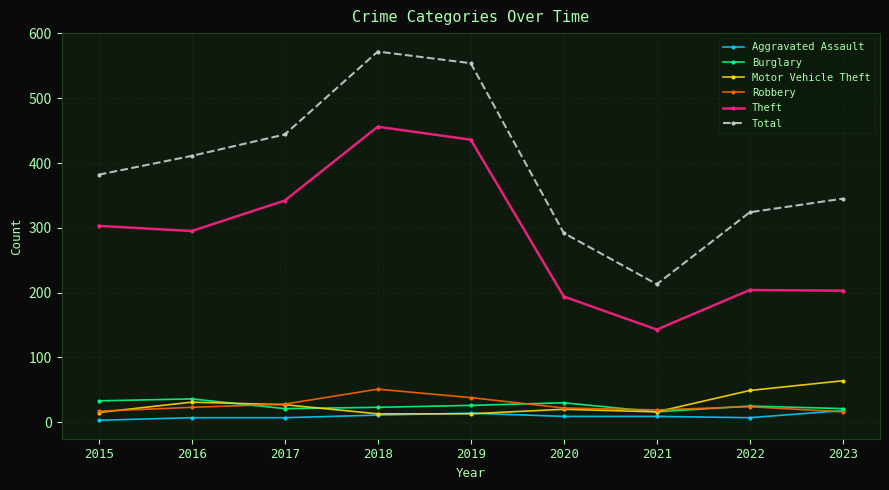

The value of Aggravated Assault at 2023 is 18. True or false?

True